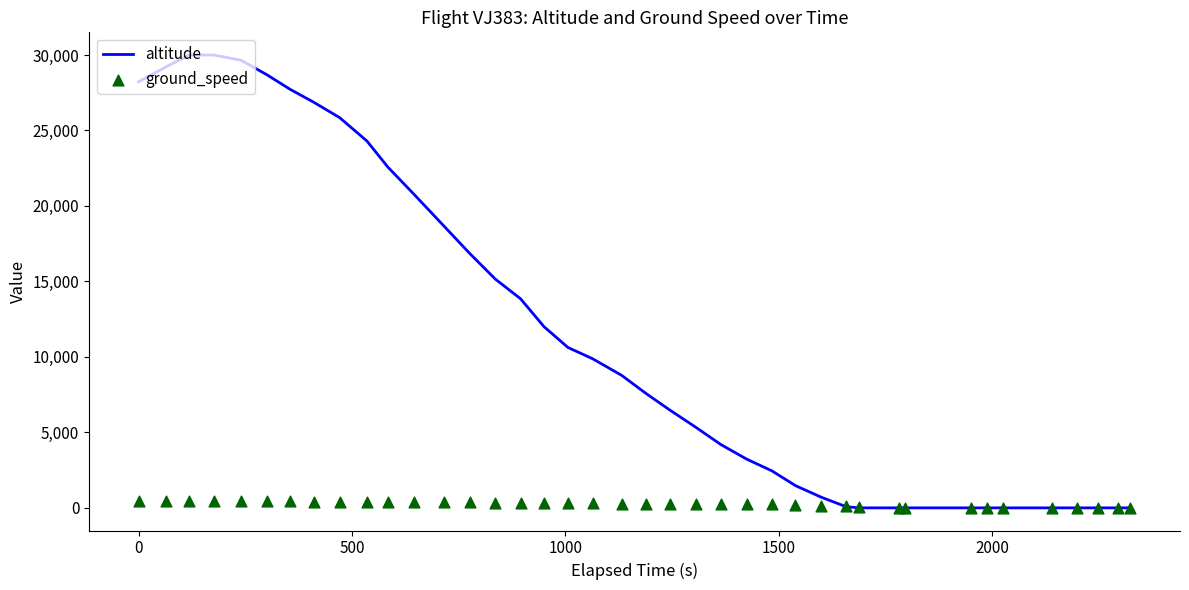

Which series has the largest total across all categories?

altitude